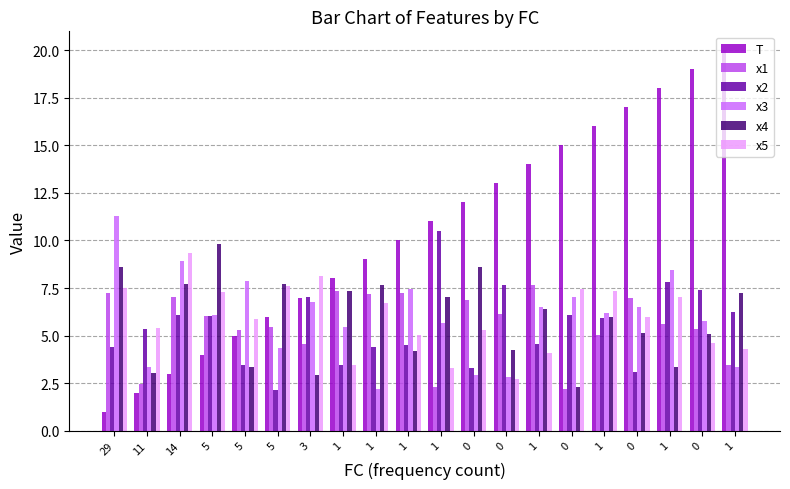

Where is x3 nearest to the value 6?

5